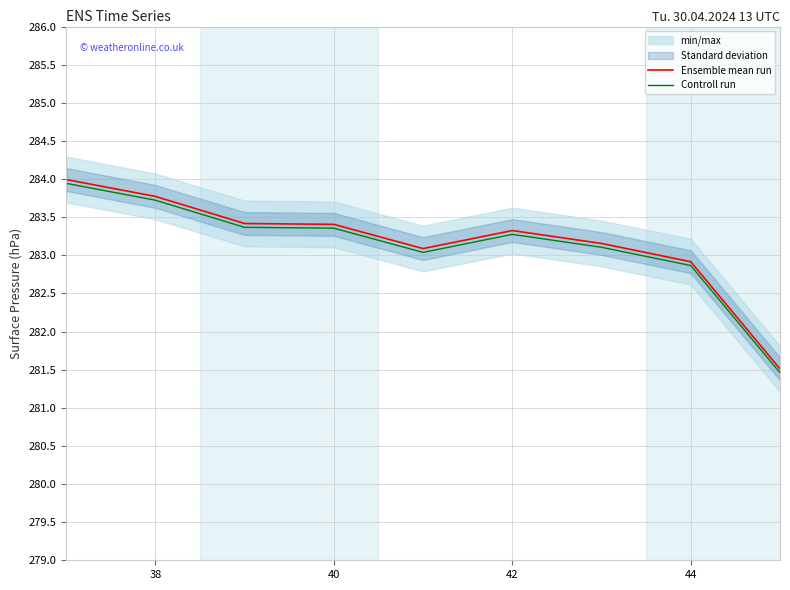

What is the value of the Controll run point at the 4th from the left?

283.4